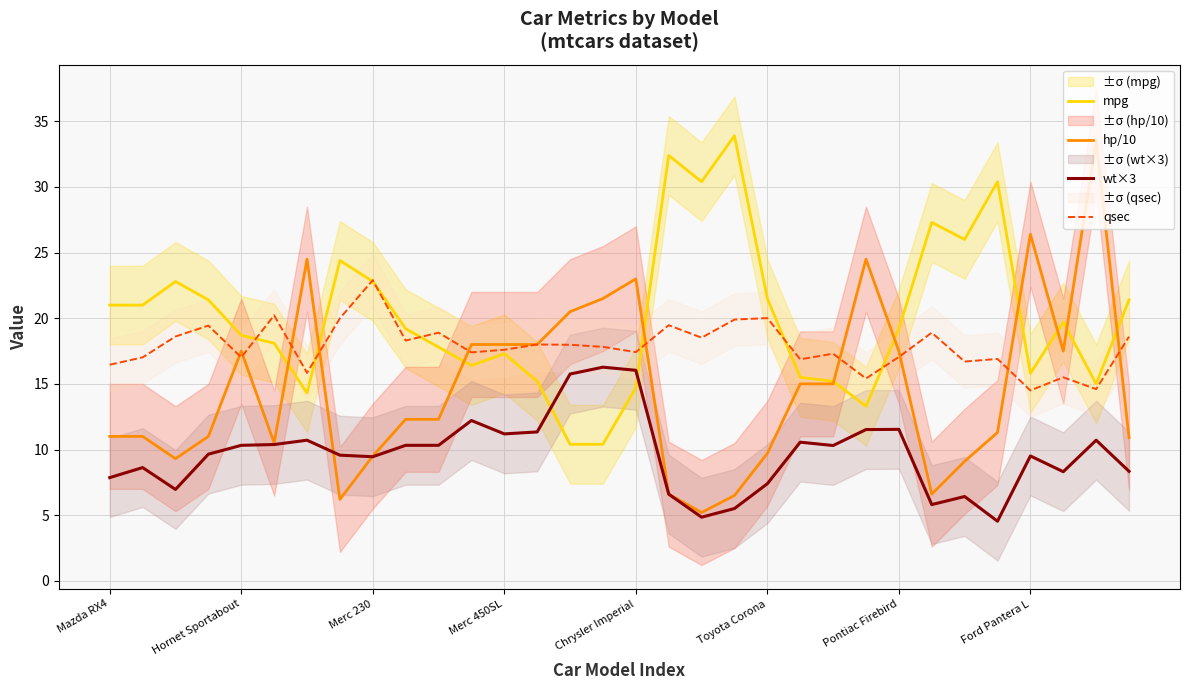

Is it true that qsec equals 9.7 at Chrysler Imperial?

False